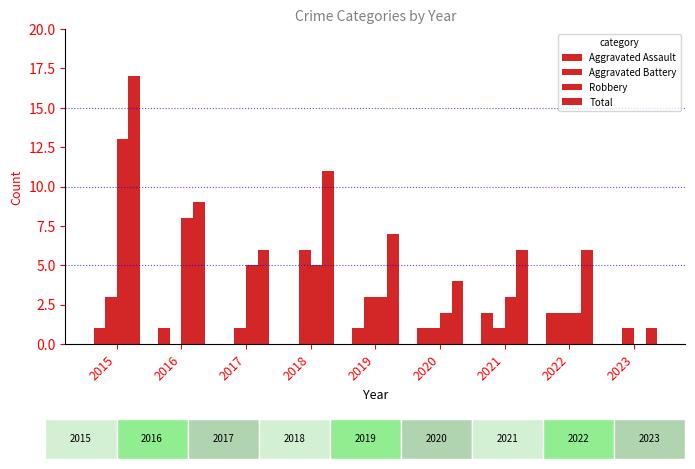

Which has a higher value, 2018 or 2023?

2018